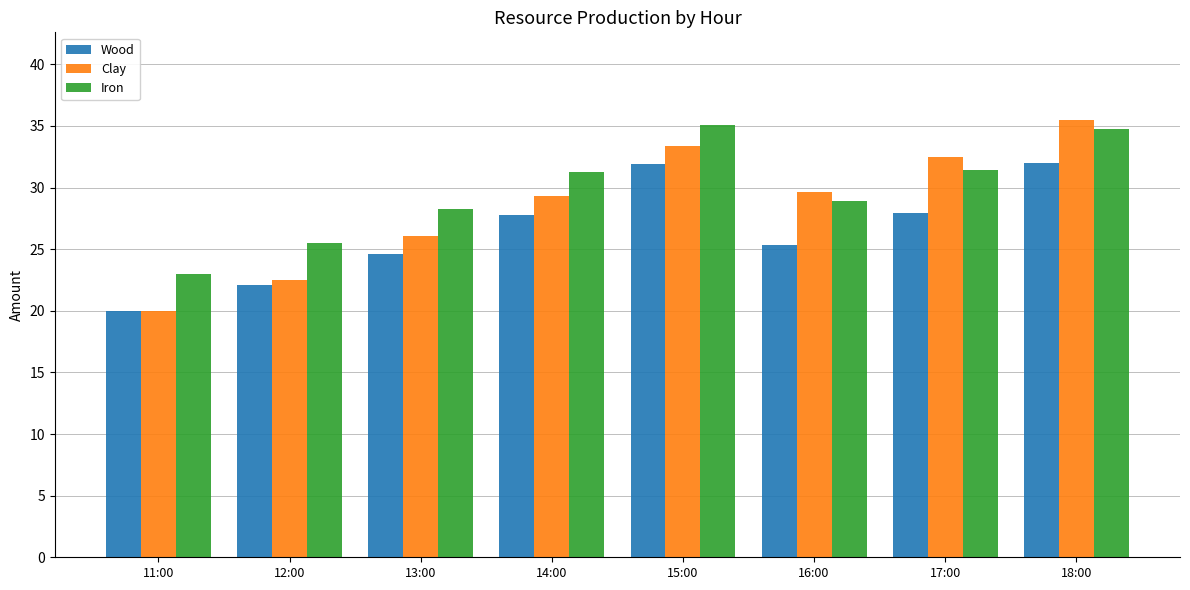

Which series has the largest total across all categories?

Iron